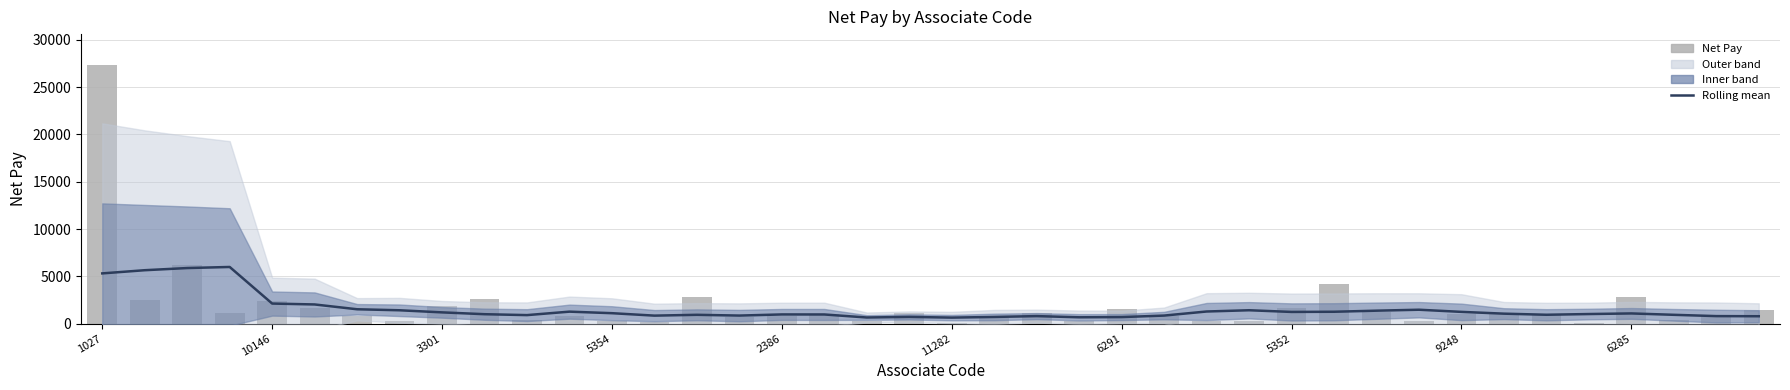

What is the sum of all Rolling mean values?

61492.4